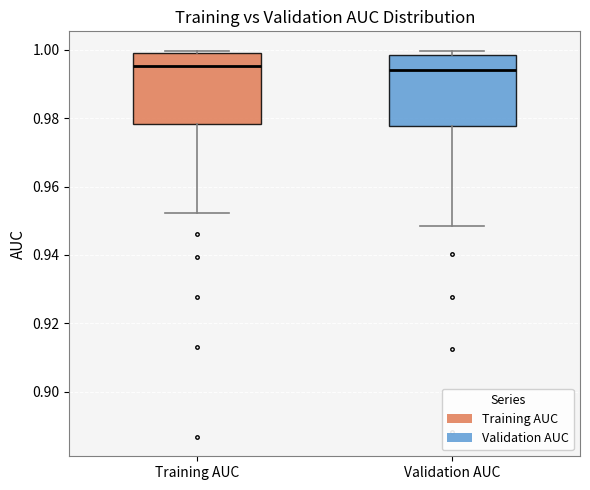

Reading left to right, transcribe this box plot: for each box, give where its median line is, the range the box spans, and where its two whiskers end, as read against the y-axis. The values are not printed on the chart, so give them approximately, as read against the axis.

Training AUC: median 0.996, box 0.978 to 0.998, whiskers 0.952 to 1.000
Validation AUC: median 0.994, box 0.978 to 0.998, whiskers 0.948 to 1.000